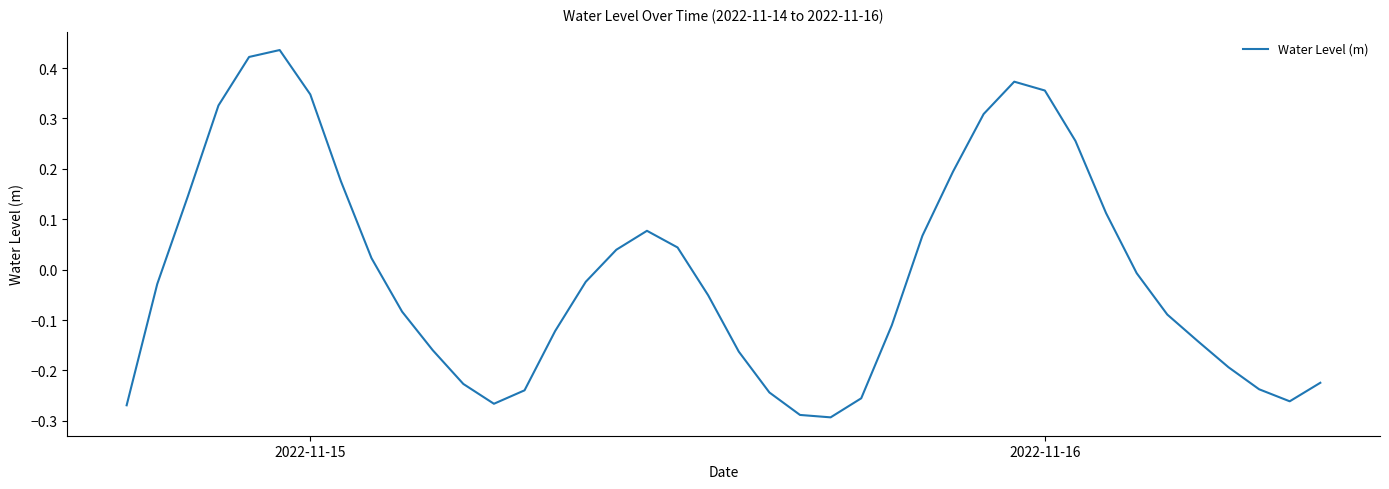

What is the difference between the maximum and minimum values?

0.7